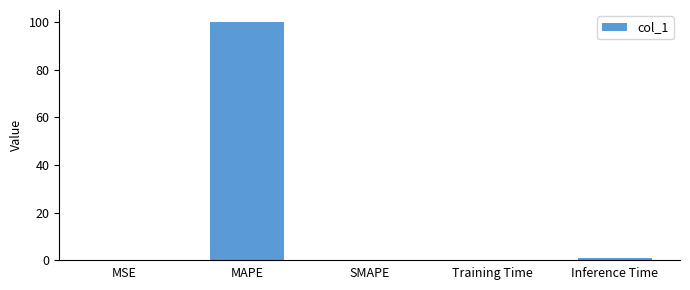

Between MAPE and Inference Time, which is larger?

MAPE